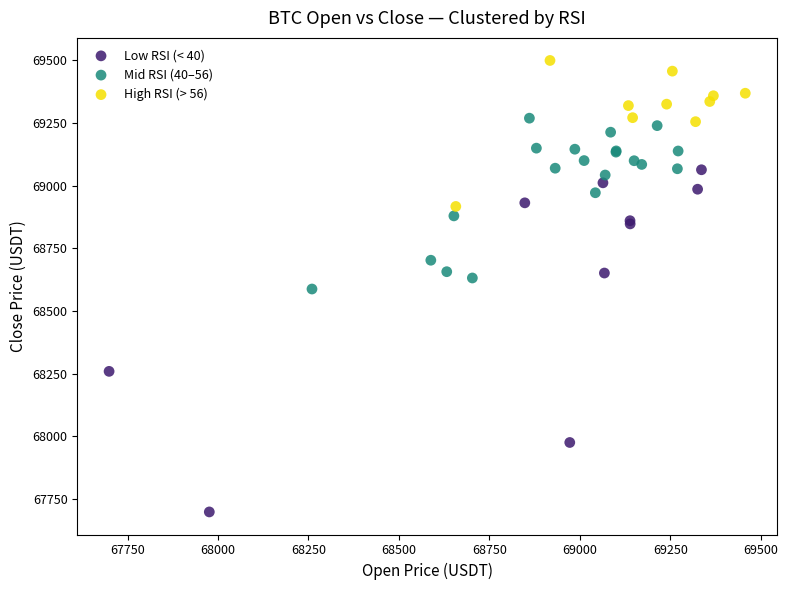

Which series reaches the minimum Y coordinate?

Low RSI (< 40)